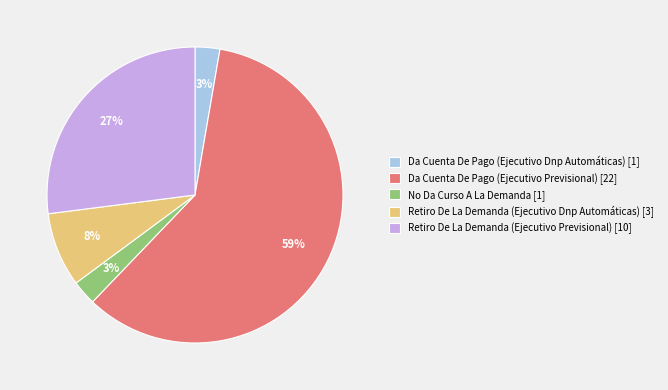

Between Retiro De La Demanda (Ejecutivo Dnp Automáticas) [3] and Da Cuenta De Pago (Ejecutivo Previsional) [22], which is larger?

Da Cuenta De Pago (Ejecutivo Previsional) [22]